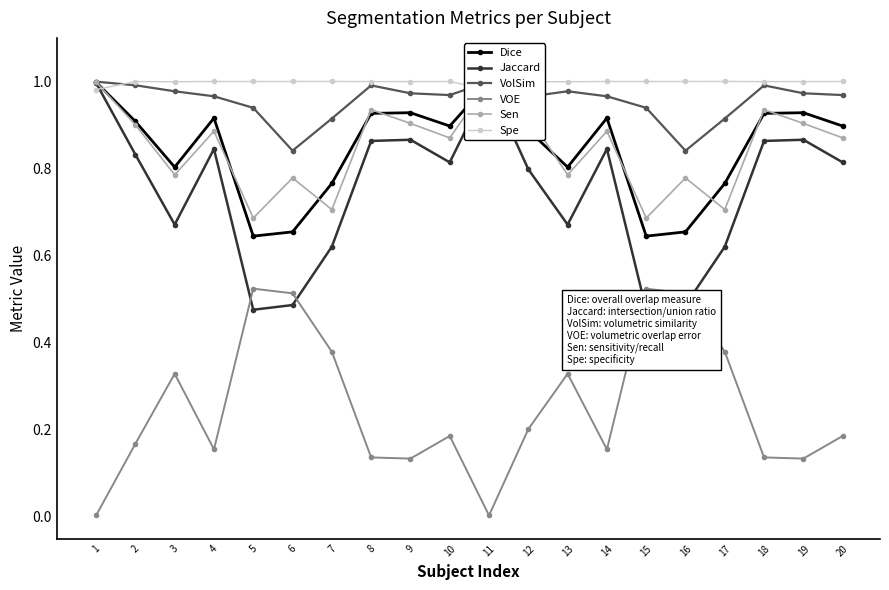

Rank the series at 15 from lowest to highest value.

Jaccard, VOE, Dice, Sen, VolSim, Spe